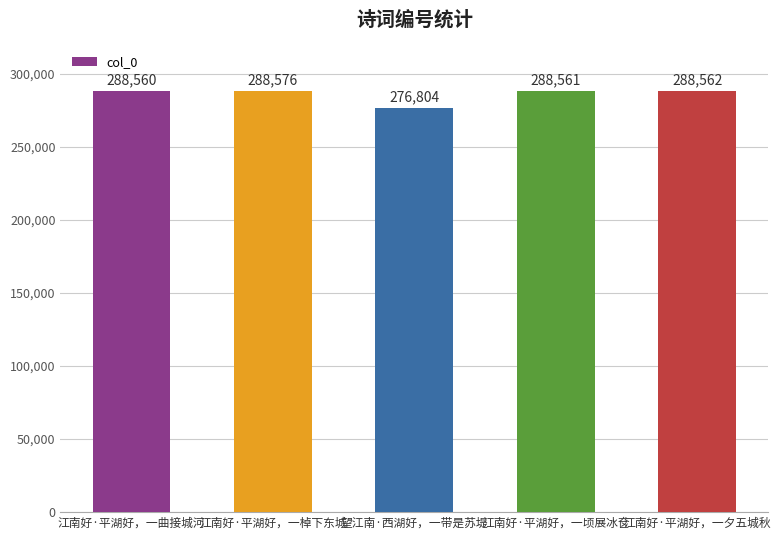

What is the value of the 1st bar from the left?

288560